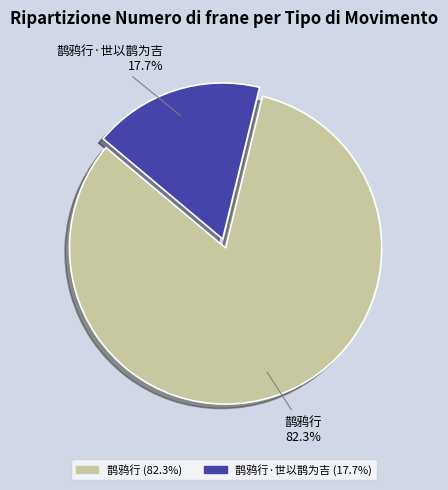

Between 鹊鸦行·世以鹊为吉 and 鹊鸦行, which is larger?

鹊鸦行